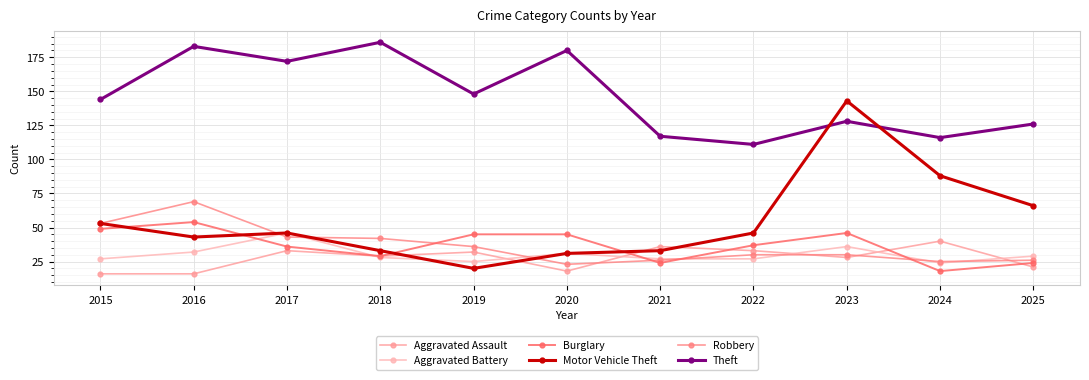

The Theft series shows 218 at 2025. True or false?

False